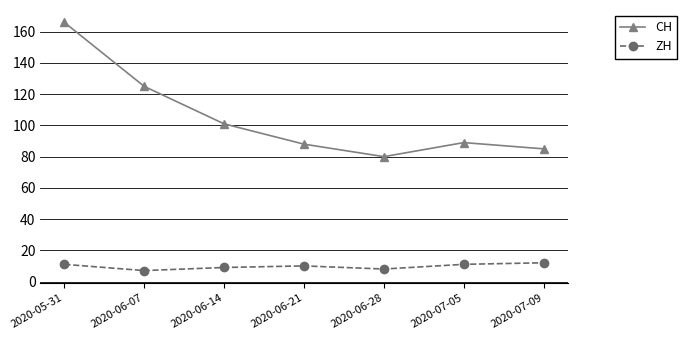

True or false: ZH and CH intersect in this chart.

False